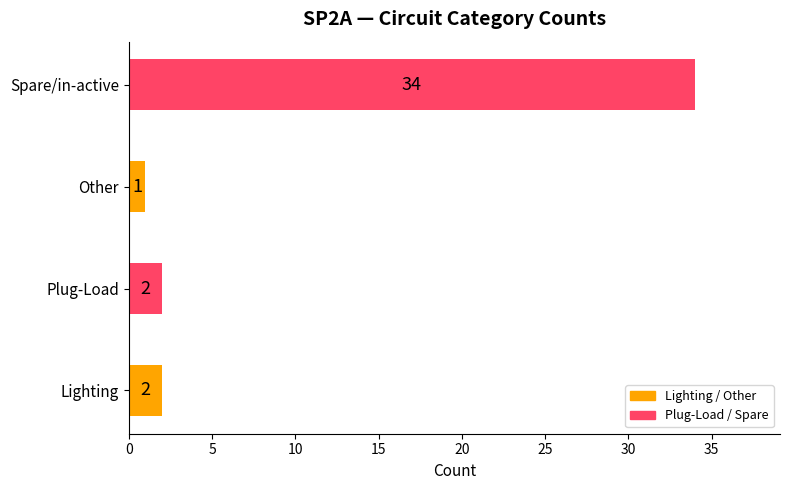

What is the difference between the maximum and minimum values?

33